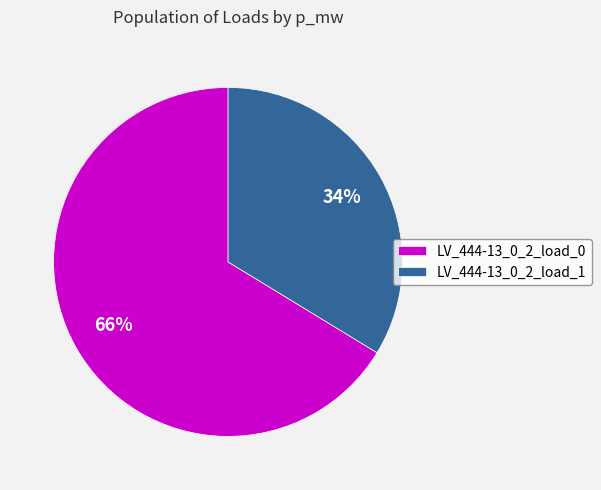

To the nearest percent, what is the average slice percentage?

50%